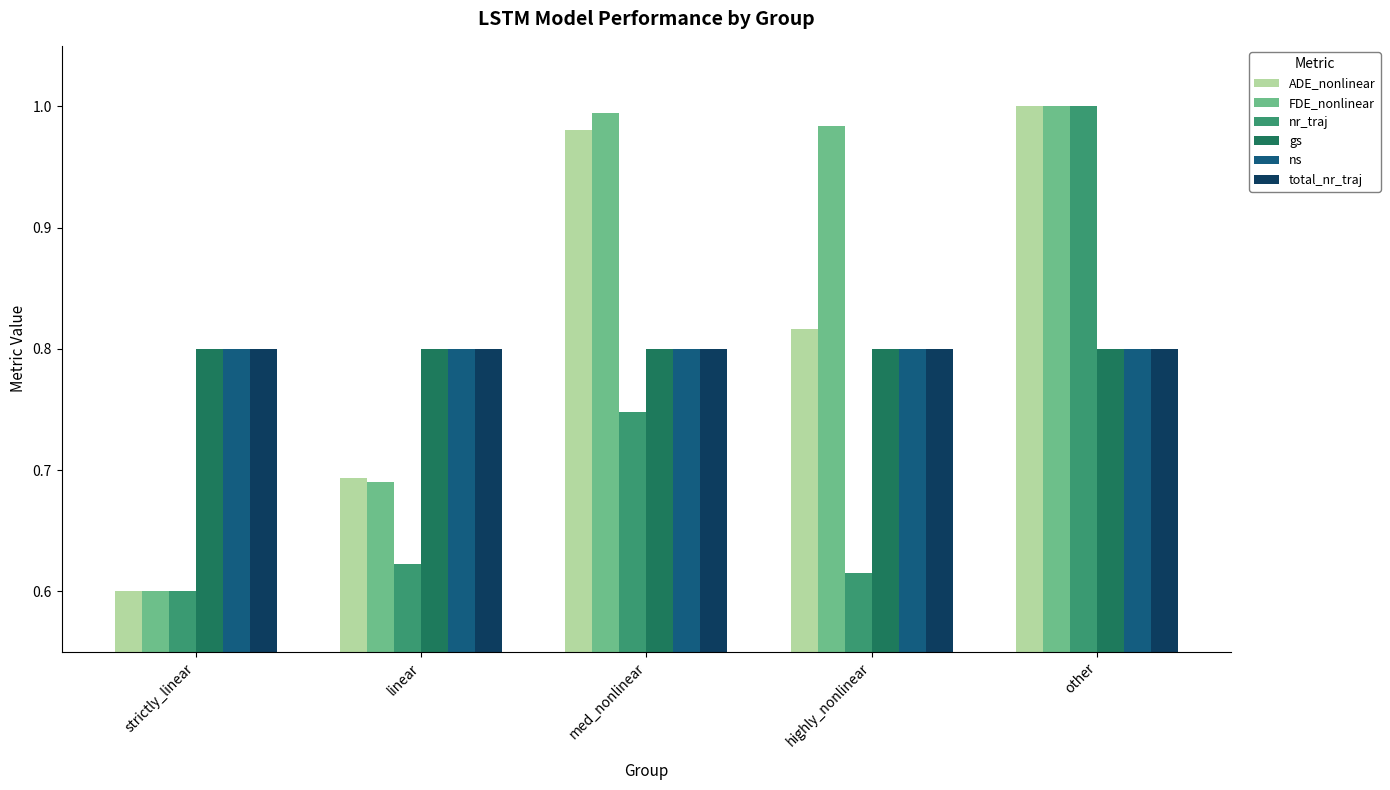

What is the label of the 1st bar from the left?

strictly_linear